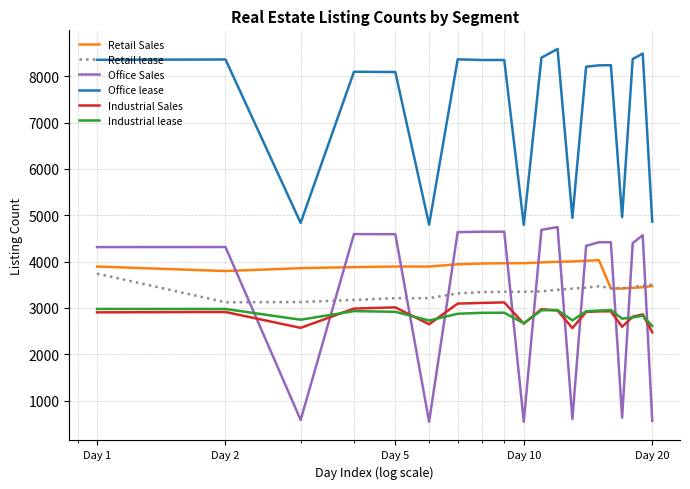

Which series has the largest range (max minus min)?

Office Sales